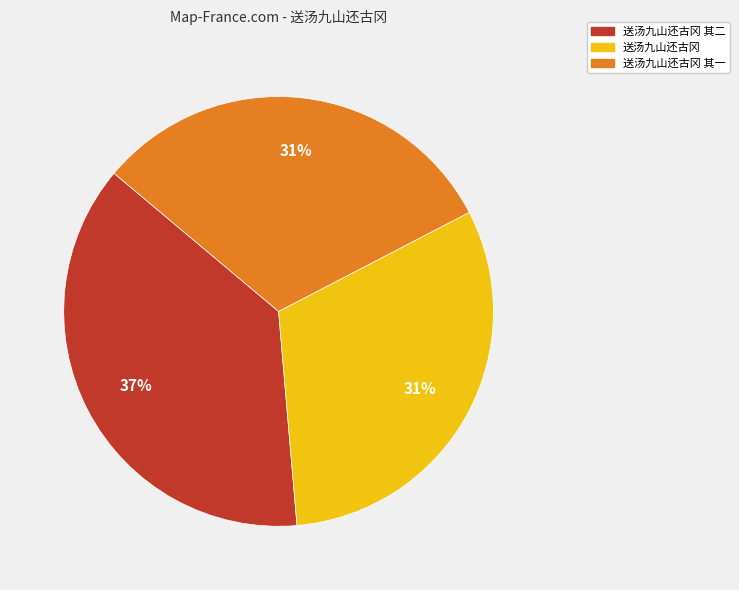

Is there any slice that represents more than half of the pie?

No